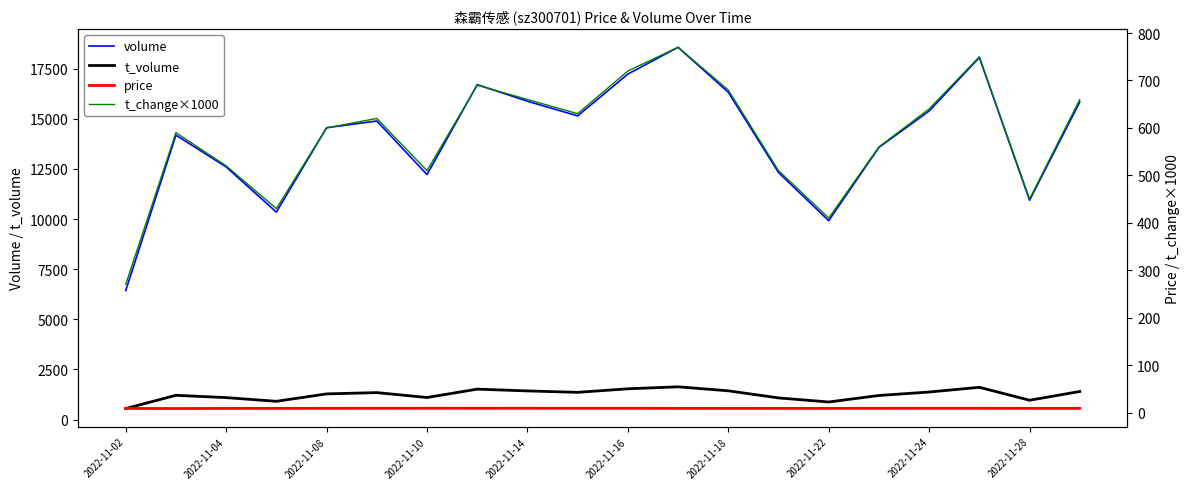

The value of price at 19 is 3.3. True or false?

False